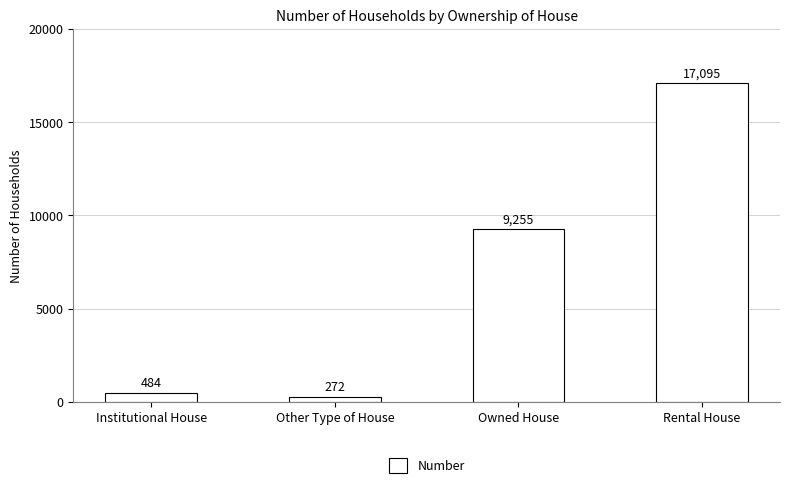

Between Rental House and Other Type of House, which is larger?

Rental House